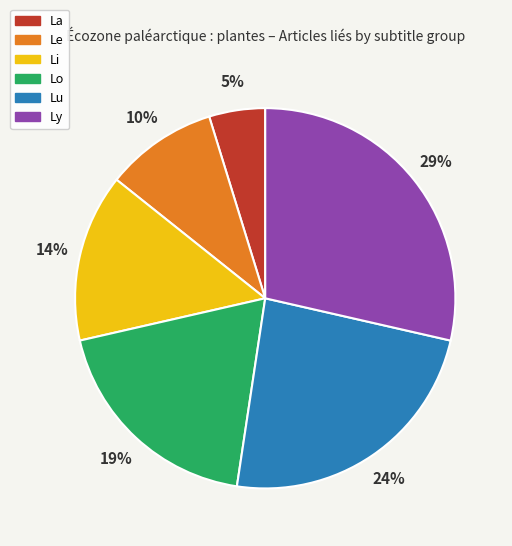

How many segments does this pie chart have?

6